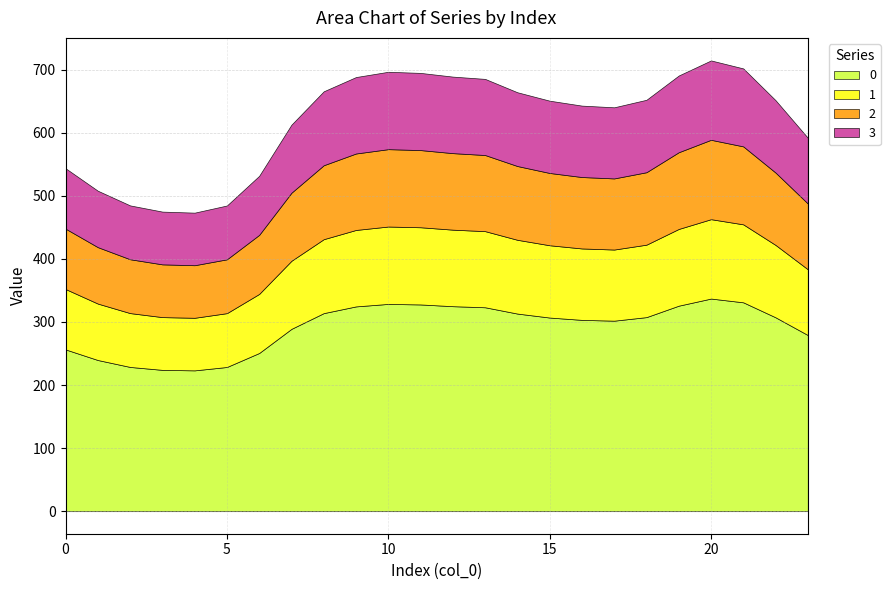

How many lines are shown in the chart?

4